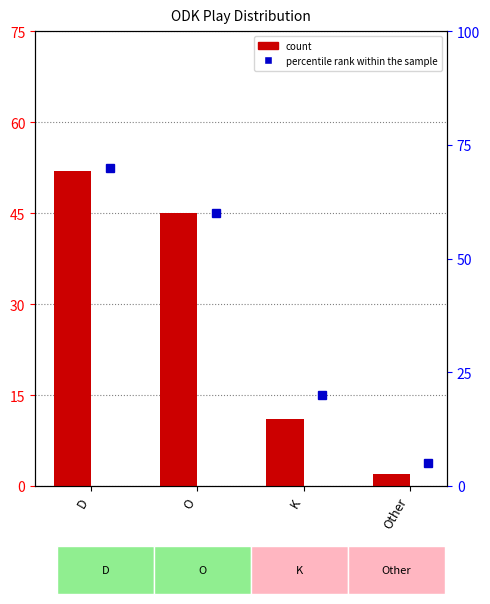

Rank the categories by percentile rank within the sample value from highest to lowest.

D, O, K, Other